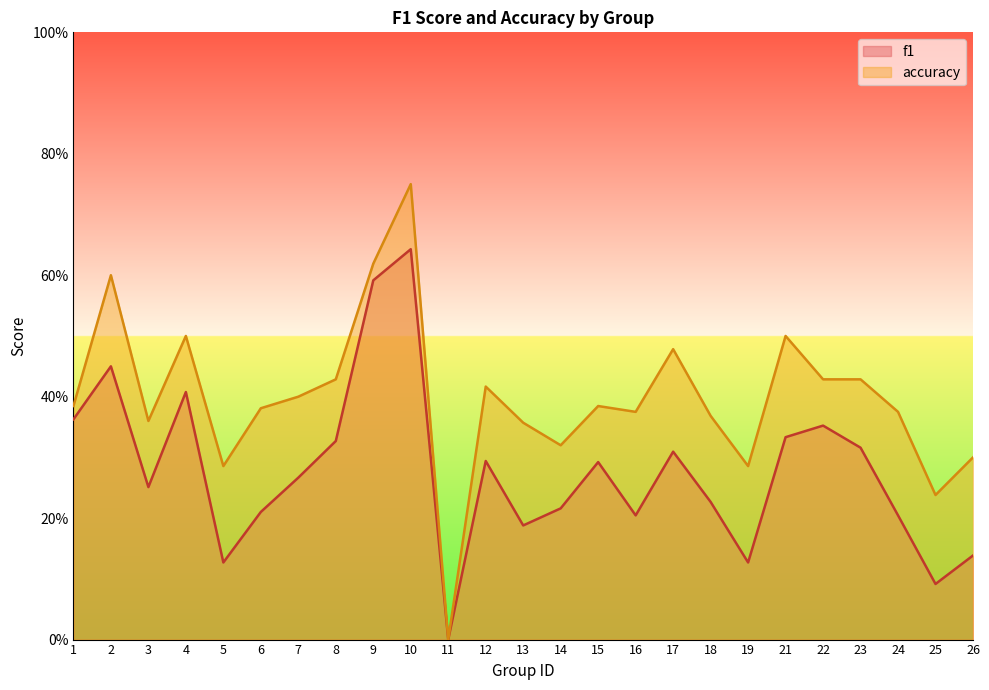

True or false: f1 and accuracy intersect in this chart.

False